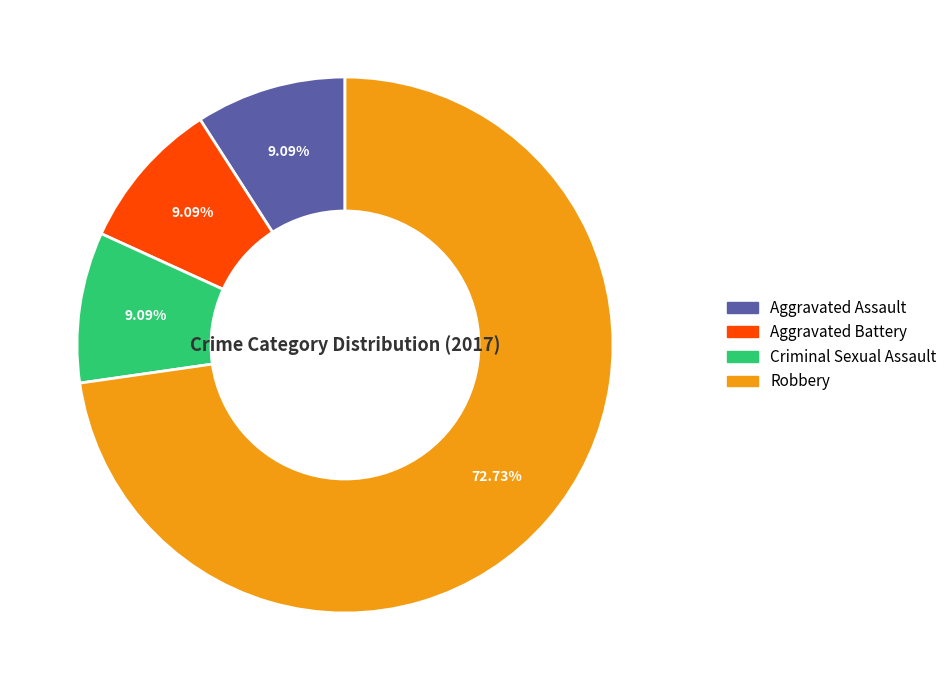

Is there any slice that represents more than half of the pie?

Yes